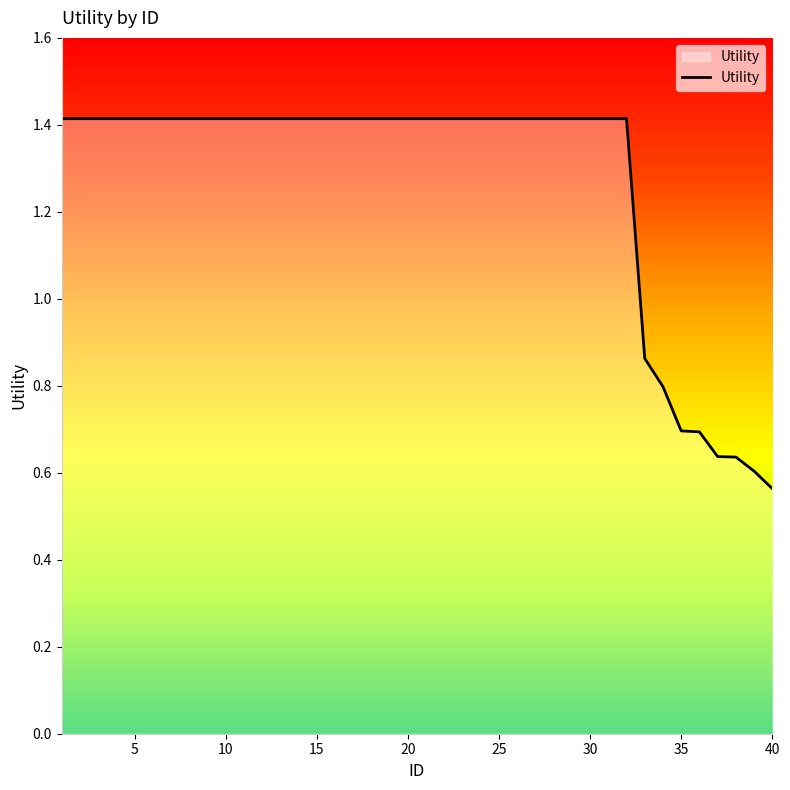

What is the maximum value shown in the chart?

1.4